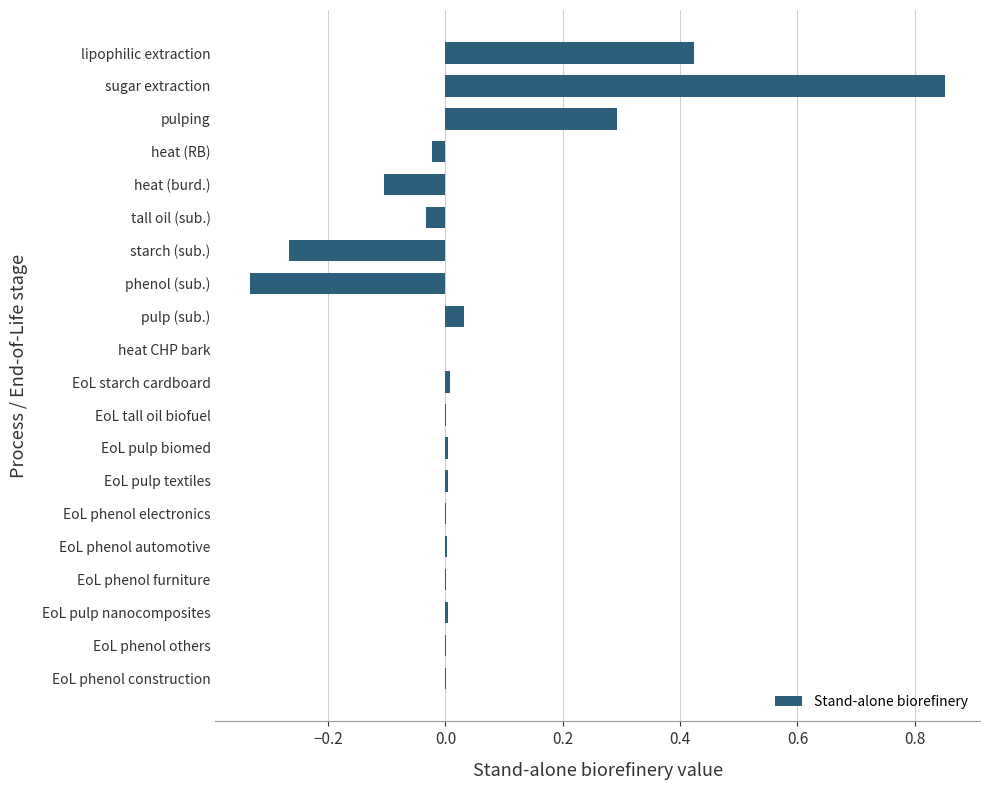

The chart shows a value of 0.0 at heat CHP bark. True or false?

True